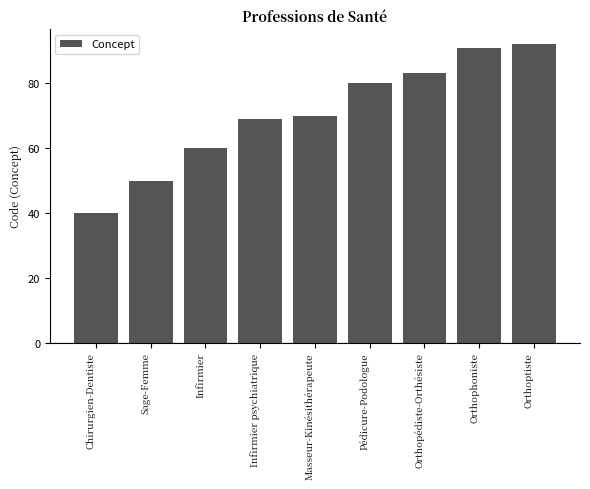

Reading left to right, what are all the values shown in this chart?

40	50	60	69	70	80	83	91	92